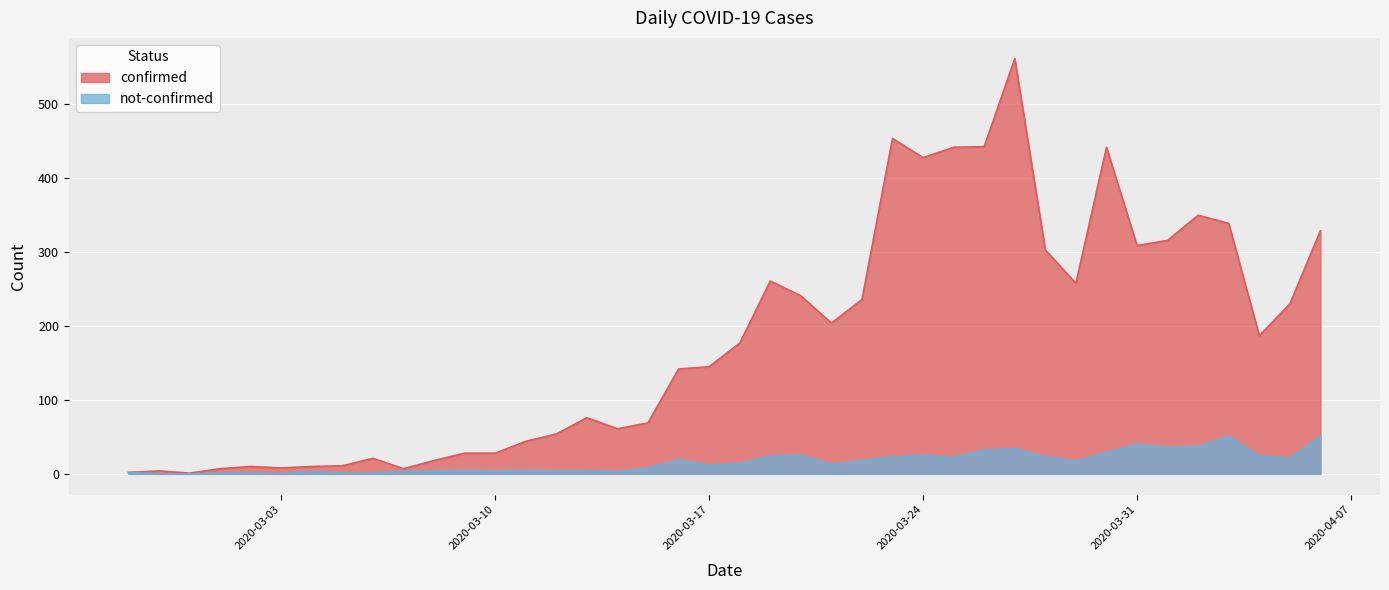

Does the chart display data point markers on the line(s)?

No